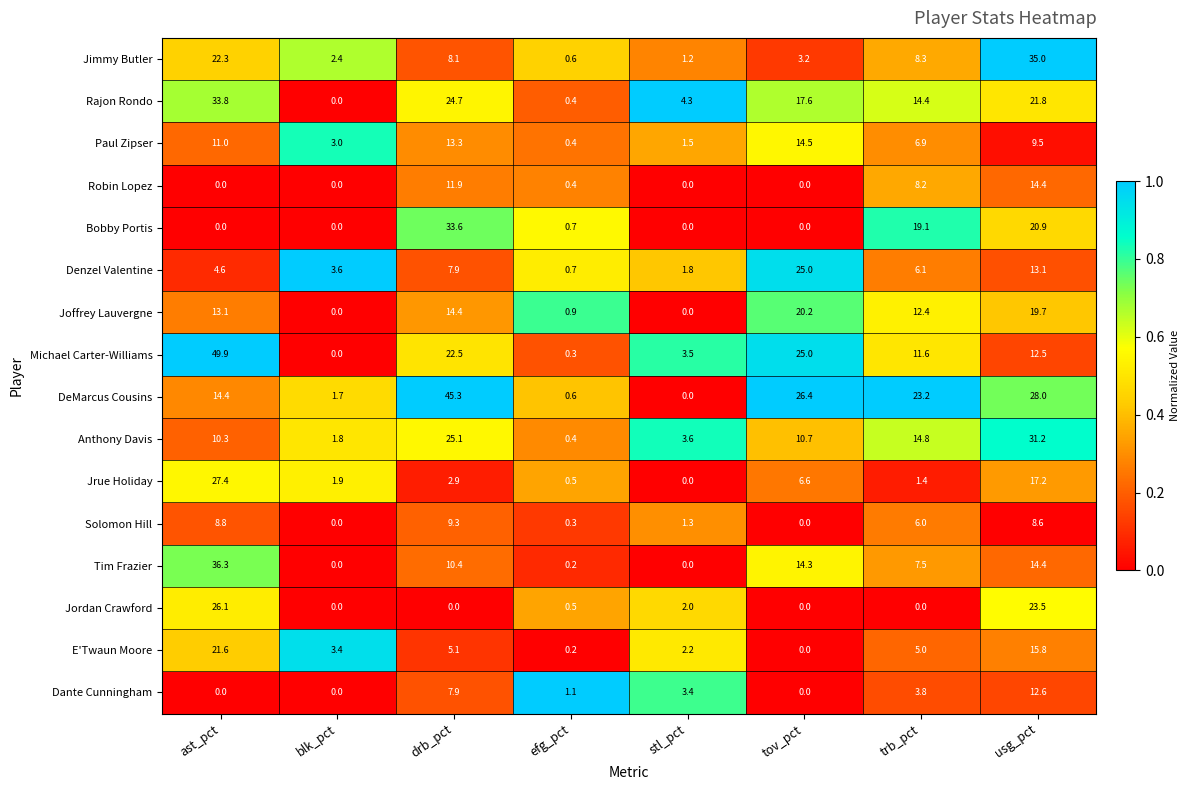

At which label does Tim Frazier first exceed 10?

ast_pct